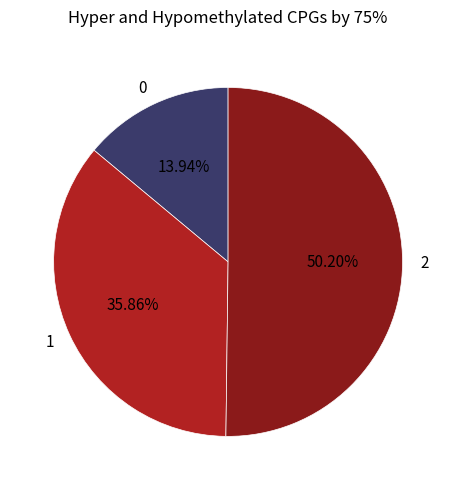

What portion of the pie excludes 2?

49.8%